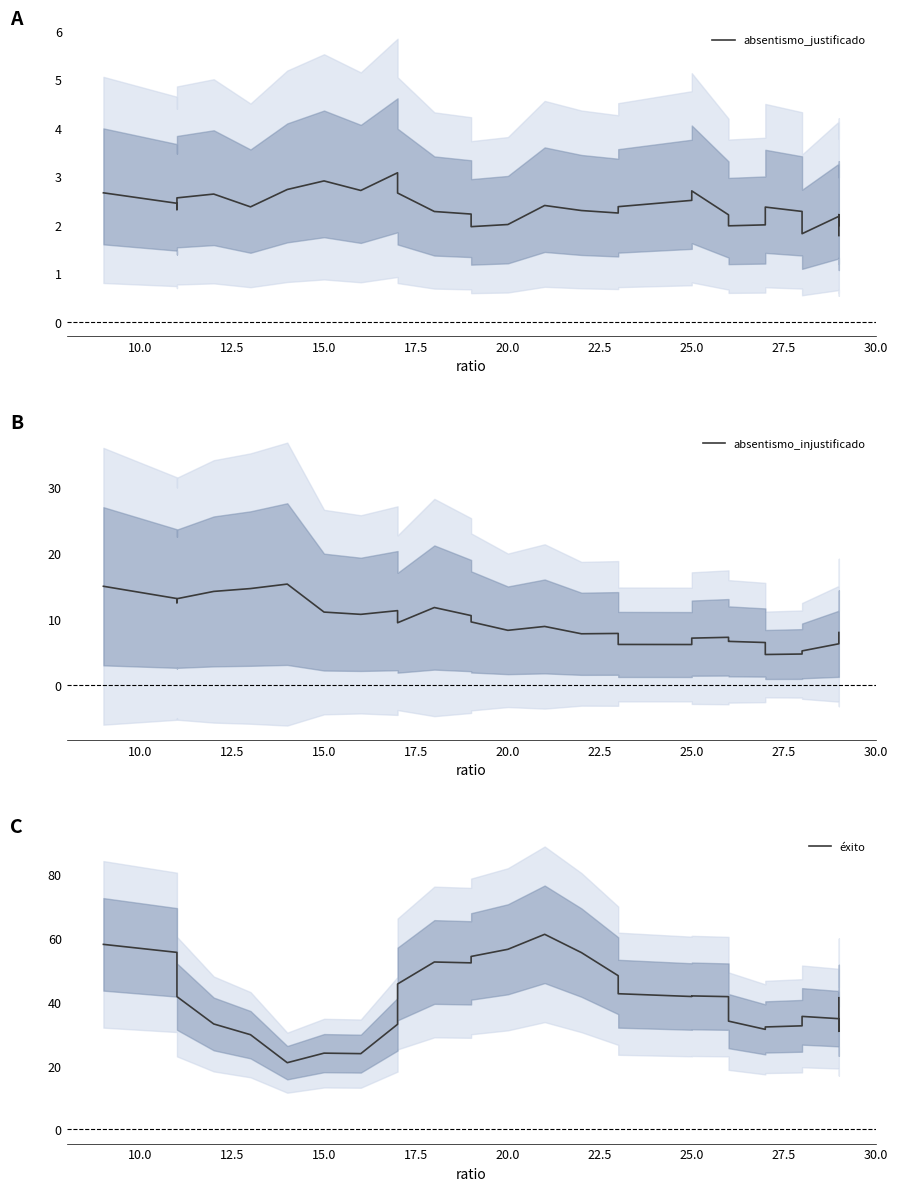

True or false: absentismo_justificado and absentismo_injustificado cross at least once.

False